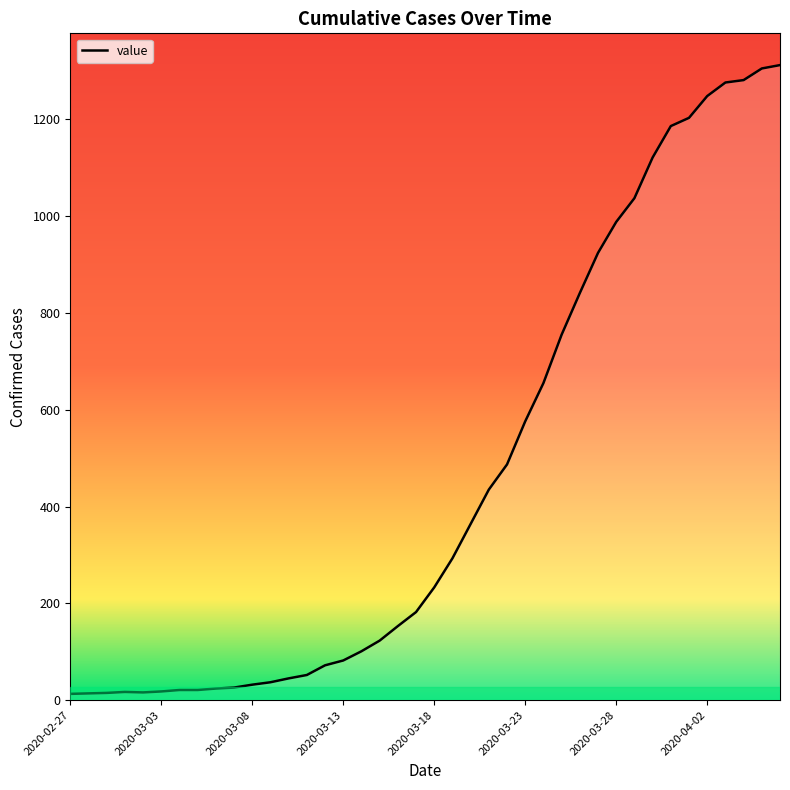

What is the maximum value shown in the chart?

1312